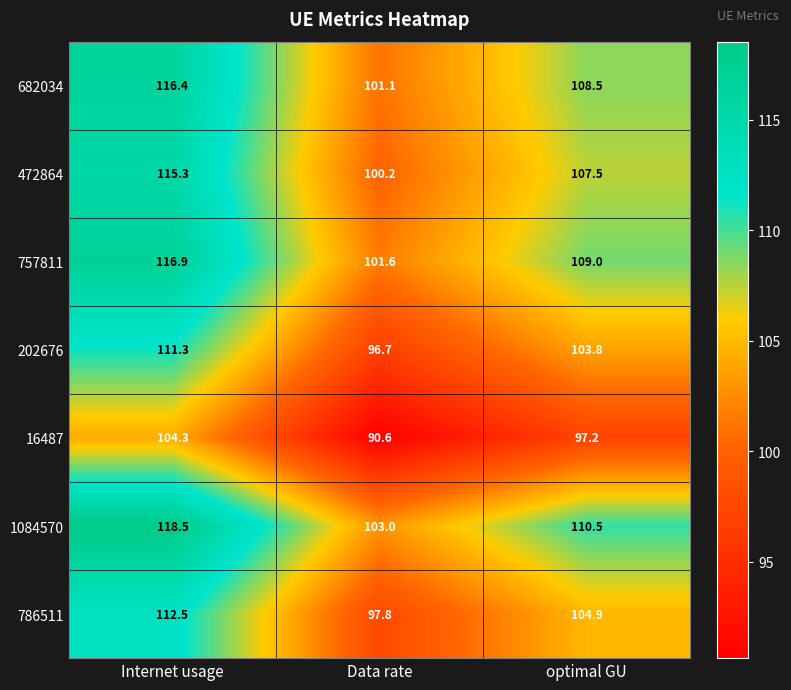

List the labels in order of 1084570 value, largest first.

Internet usage, optimal GU, Data rate